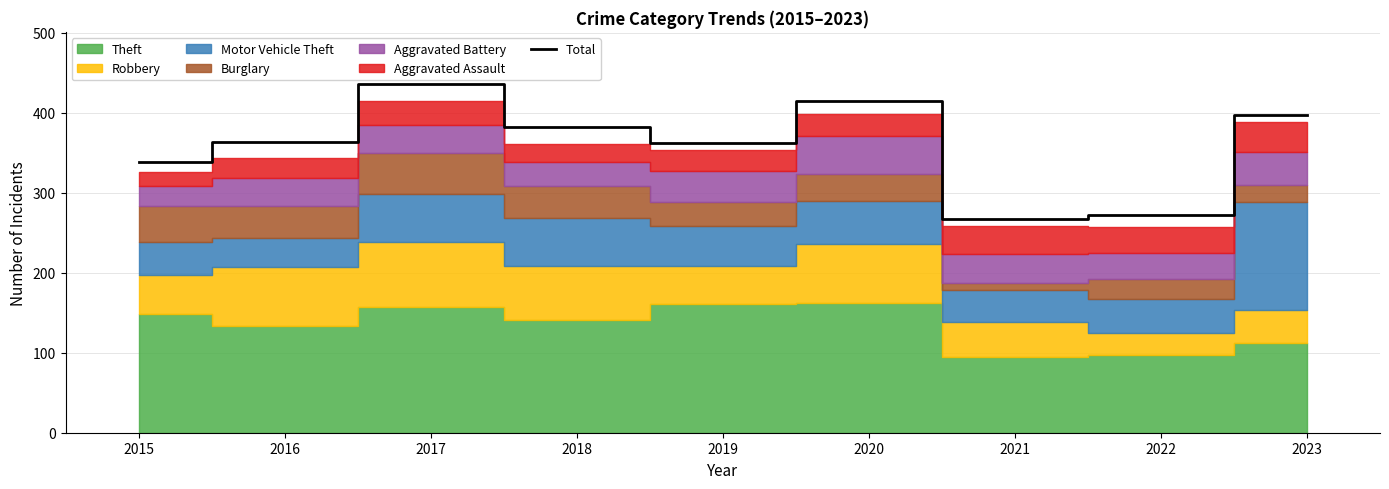

What is the minimum value shown in the chart?

267